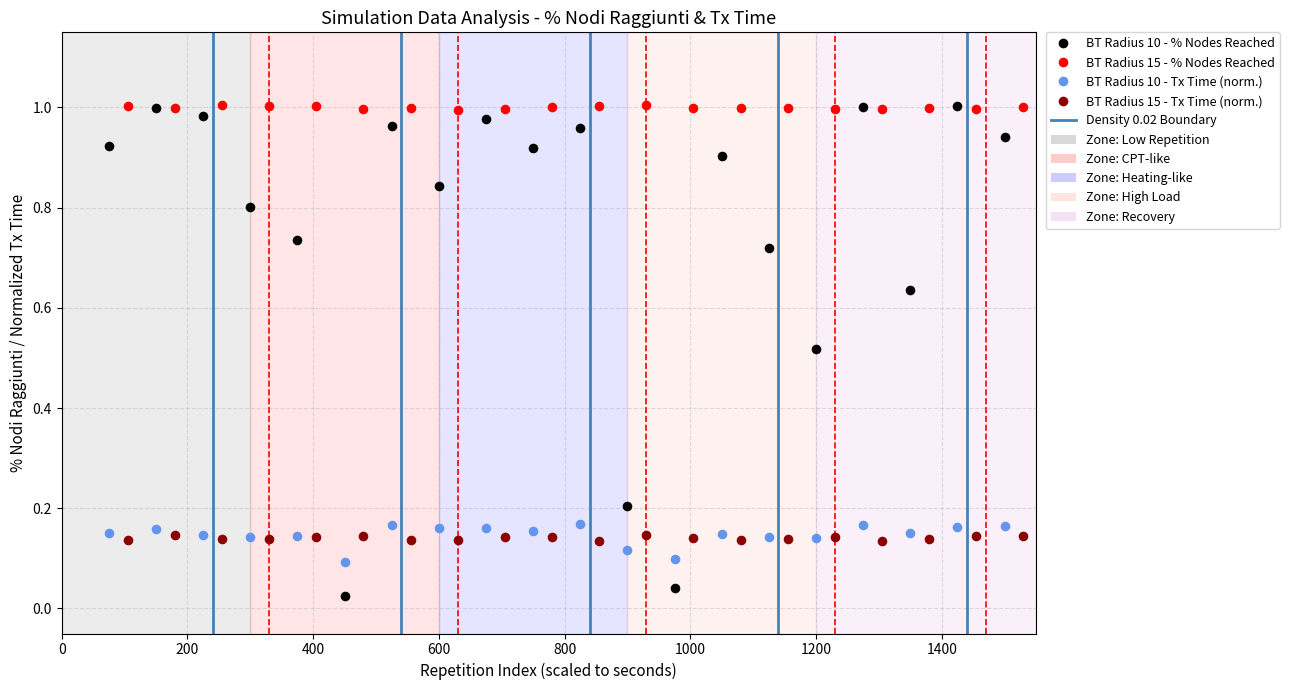

Which series reaches the minimum Y coordinate?

BT Radius 10 - % Nodes Reached